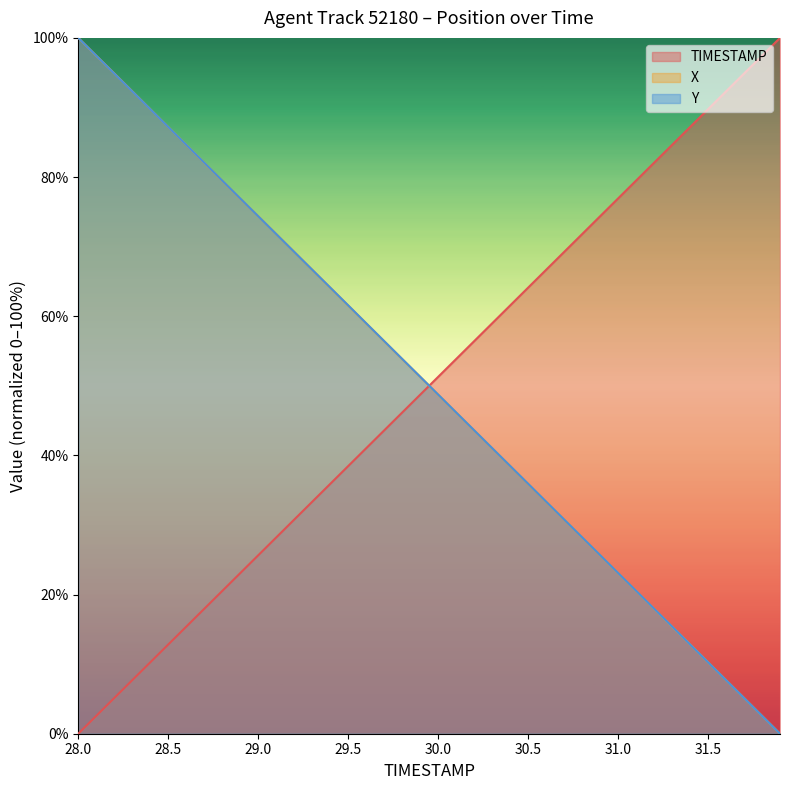

At which category does the chart reach its minimum across all series?

28.0